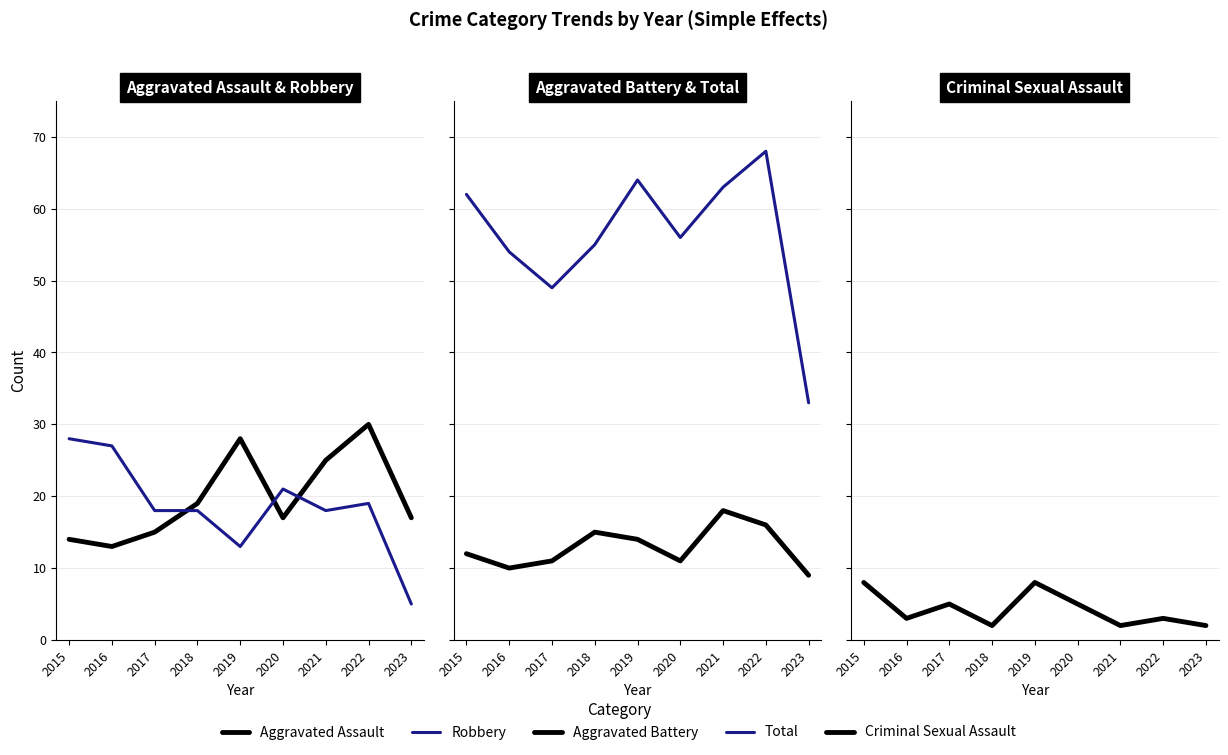

The Aggravated Assault series shows 13 at 2016. True or false?

True